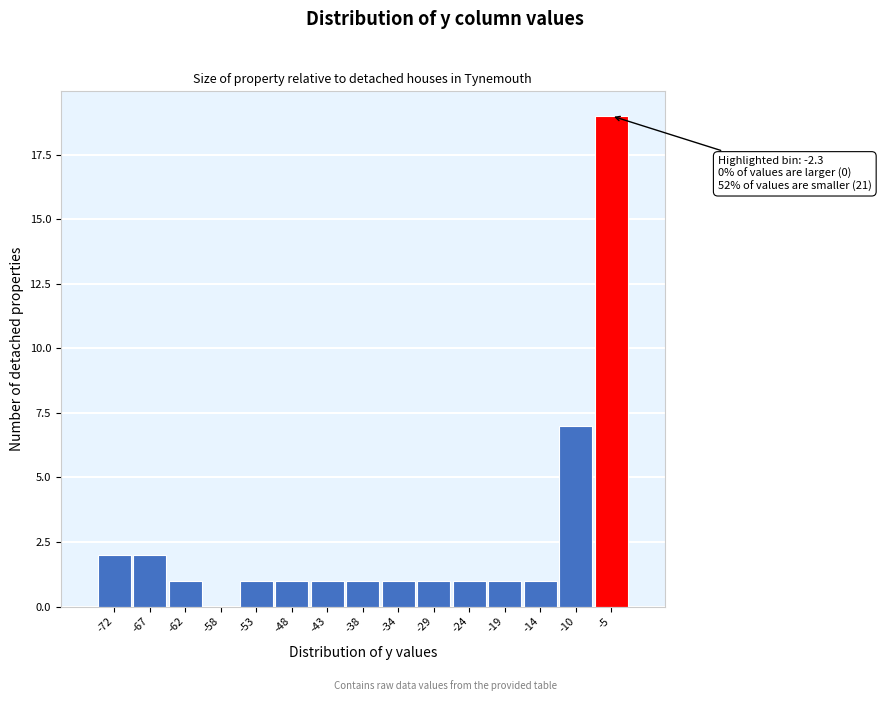

Reading left to right, what are all the values shown in this chart?

-72=2	-67=2	-62=1	-58=0	-53=1	-48=1	-43=1	-38=1	-34=1	-29=1	-24=1	-19=1	-14=1	-10=7	-5=19